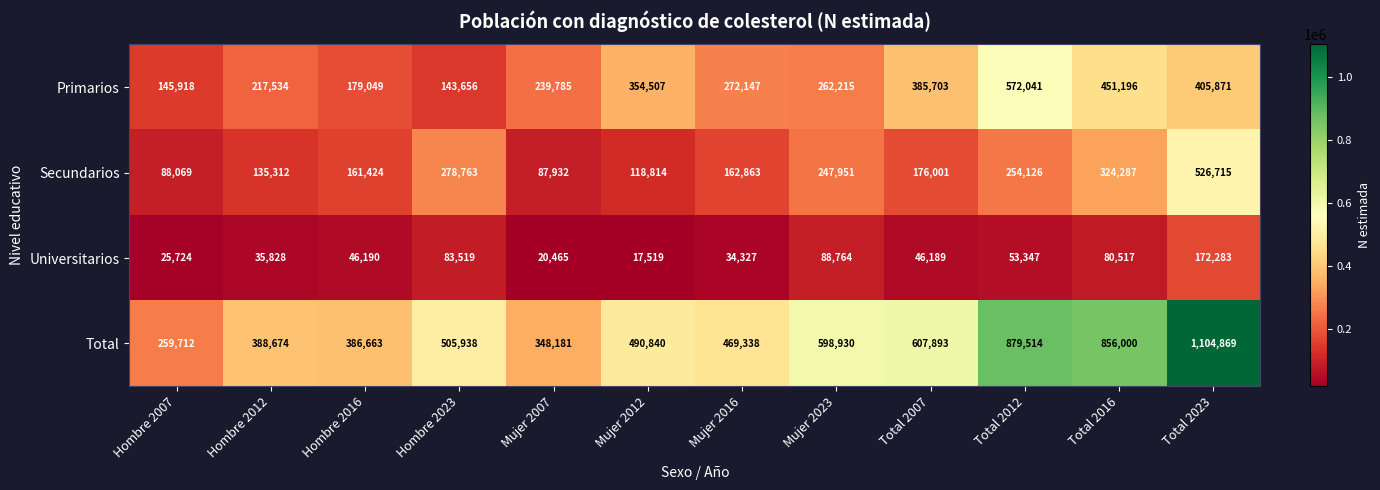

What is the maximum value for Primarios?

572041